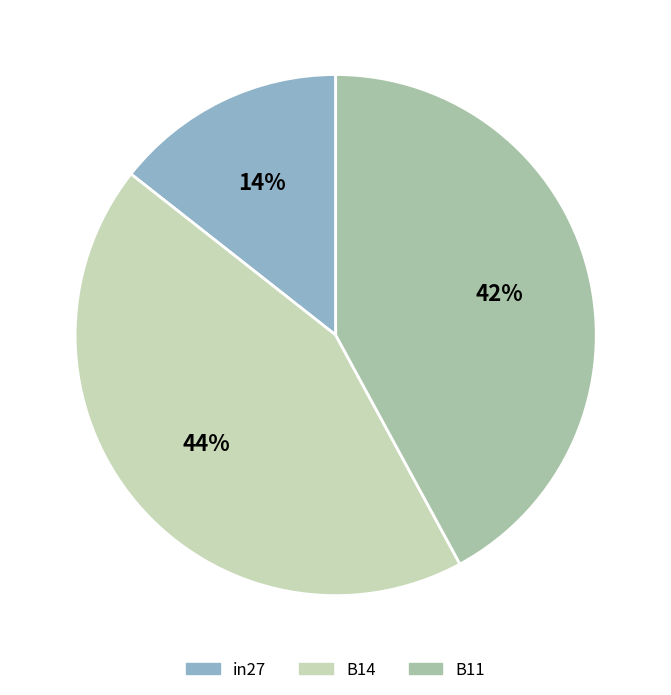

To the nearest percent, what is the average slice percentage?

33%